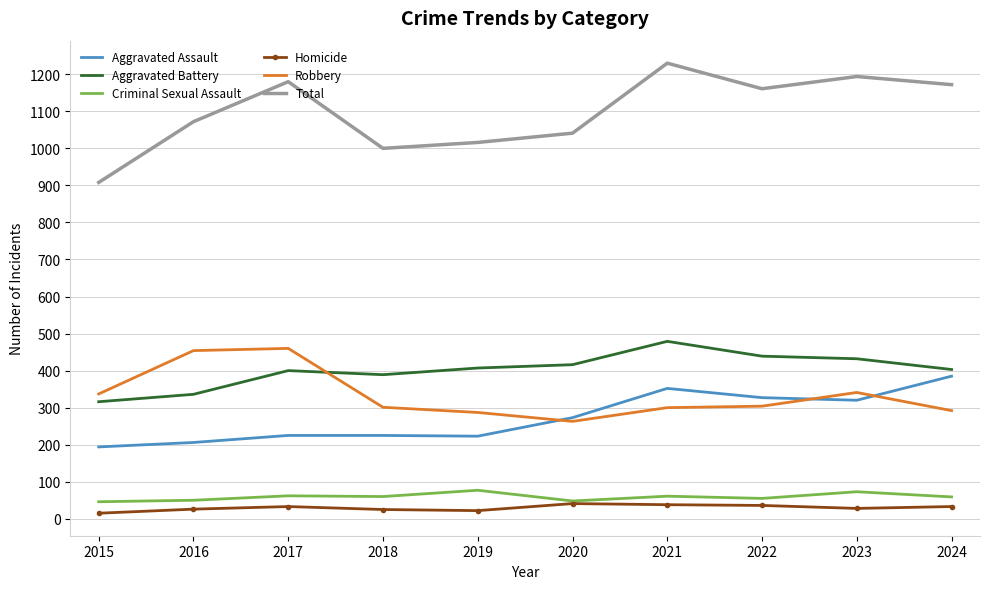

What is the average value of the Criminal Sexual Assault series?

59